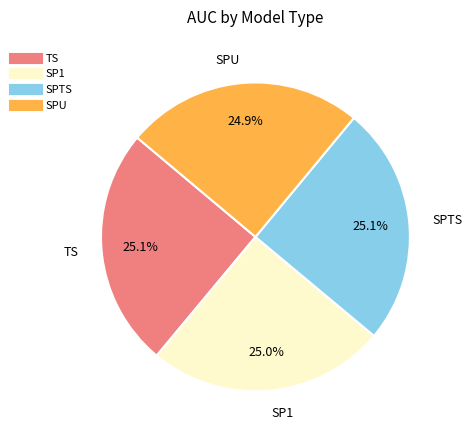

Does any single category account for the majority?

No